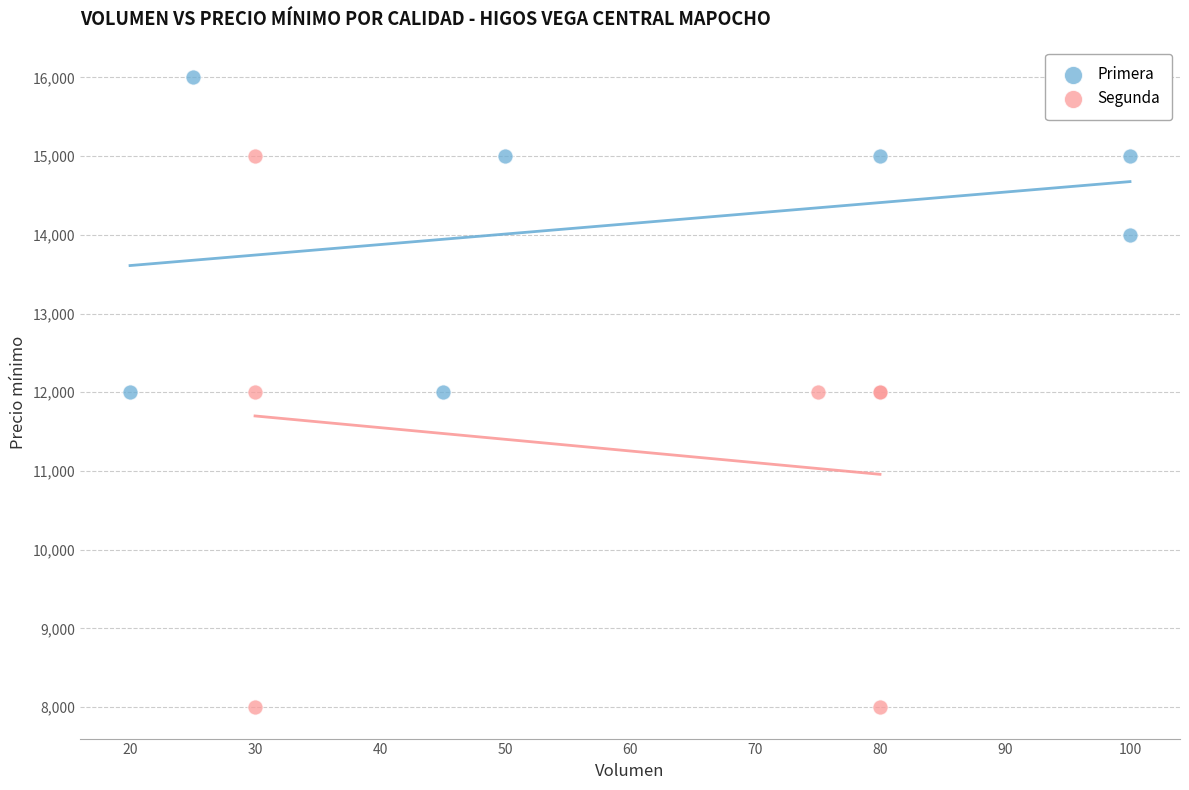

Which series has the widest spread of Y values?

Segunda